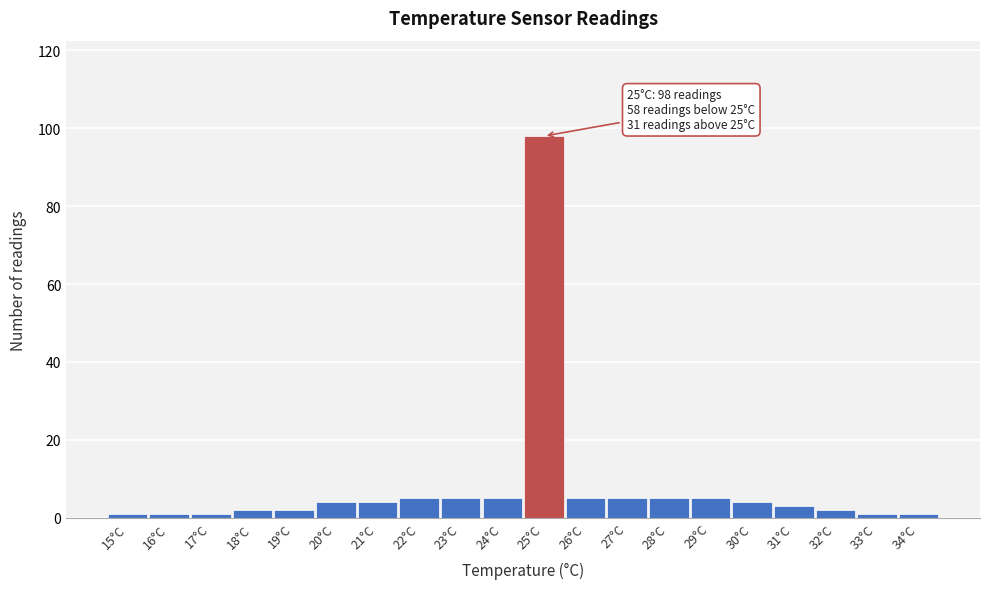

Which range on the x-axis has the tallest bar?

24.5 to 25.5